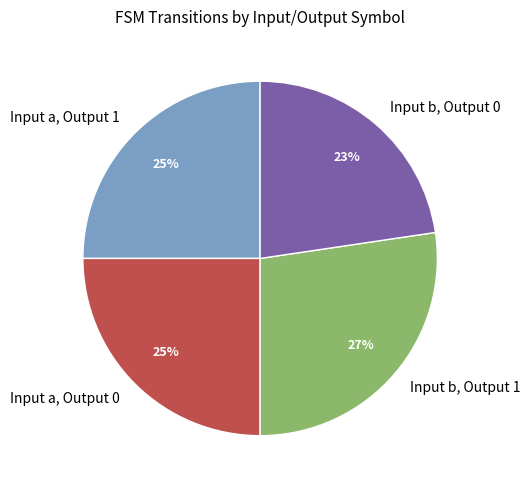

True or false: Input b, Output 0 accounts for 23% of the total.

True